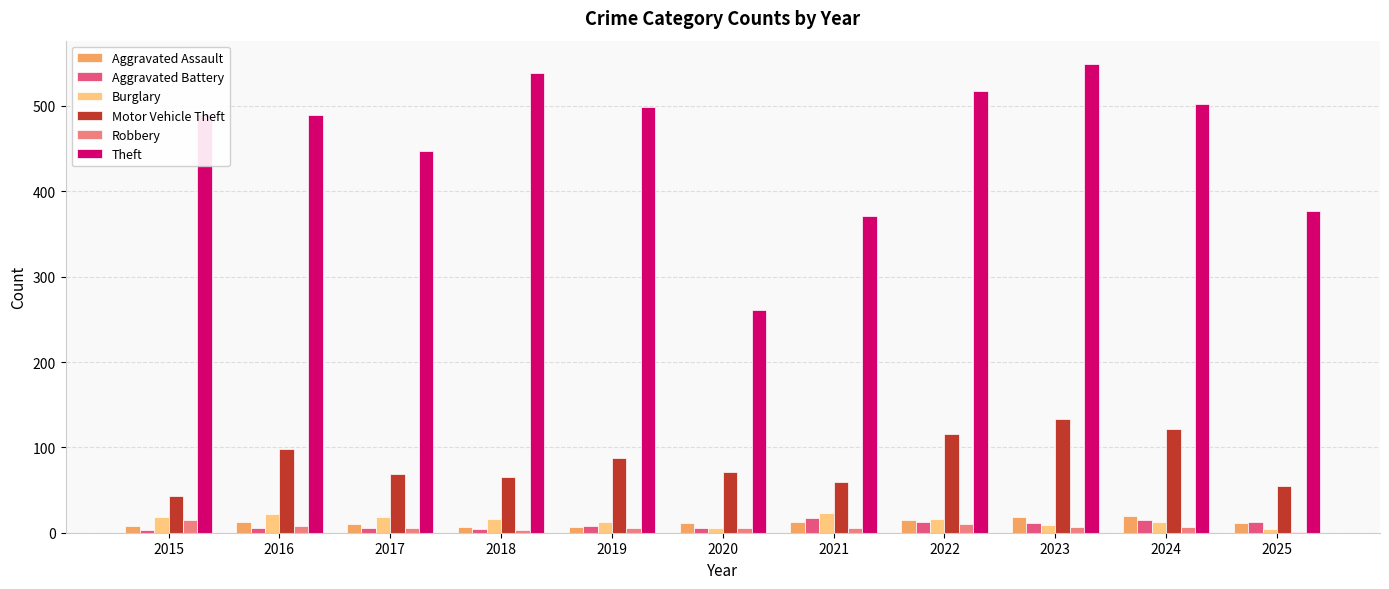

At which category is the sum across all series the highest?

2023